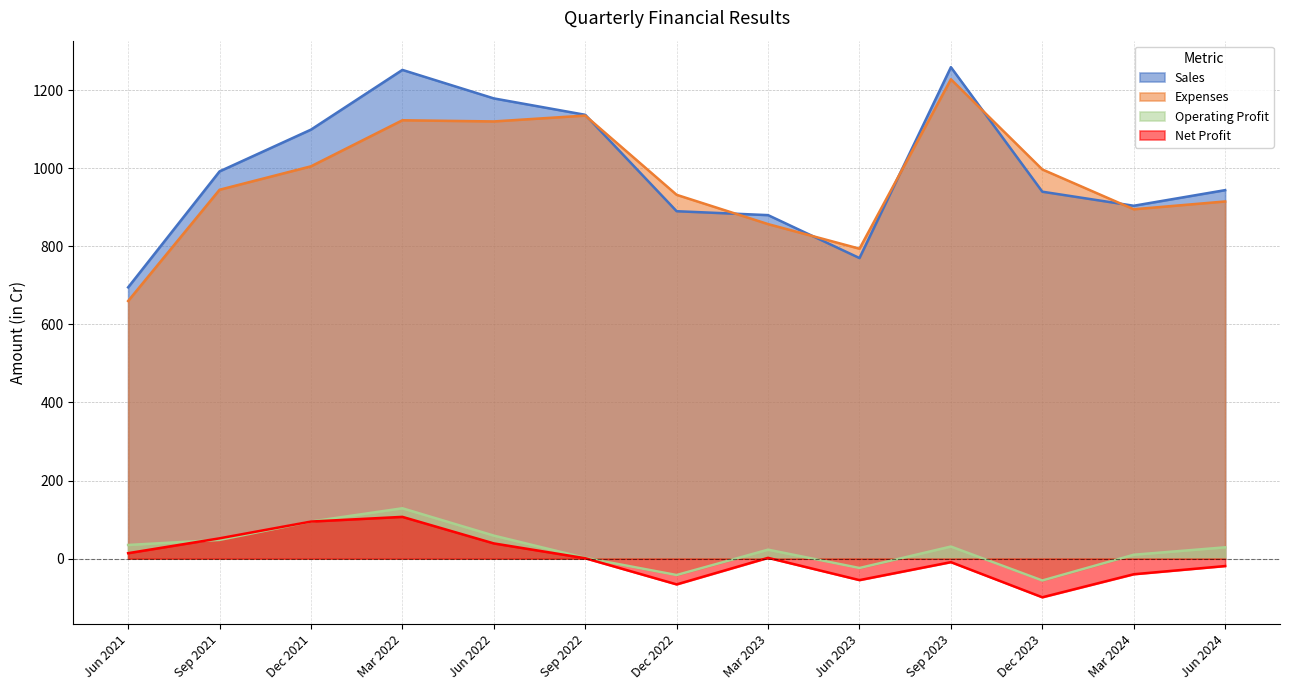

Reading right to left, extract all data points from this chart.

Sales: 944	904	940	1259	770	880	890	1137	1179	1252	1099	992	695
Expenses: 915	895	997	1228	794	857	932	1135	1120	1123	1005	945	660
Operating Profit: 29	10	-56	31	-24	23	-42	2	59	129	95	48	35
Net Profit: -19	-40	-99	-9	-55	2	-66	1	39	107	95	52	14